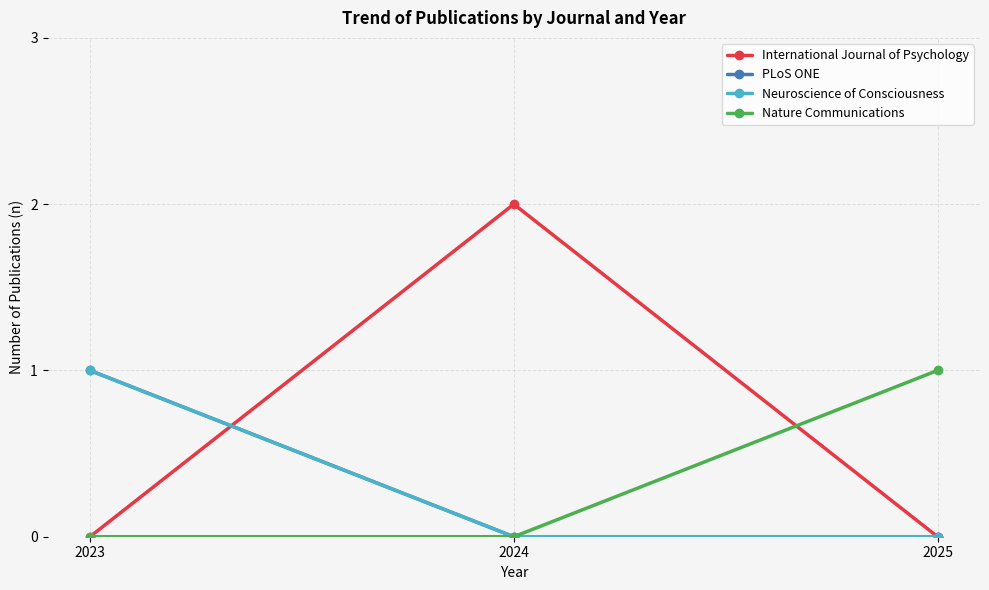

The value of International Journal of Psychology at 2024 is 2. True or false?

True